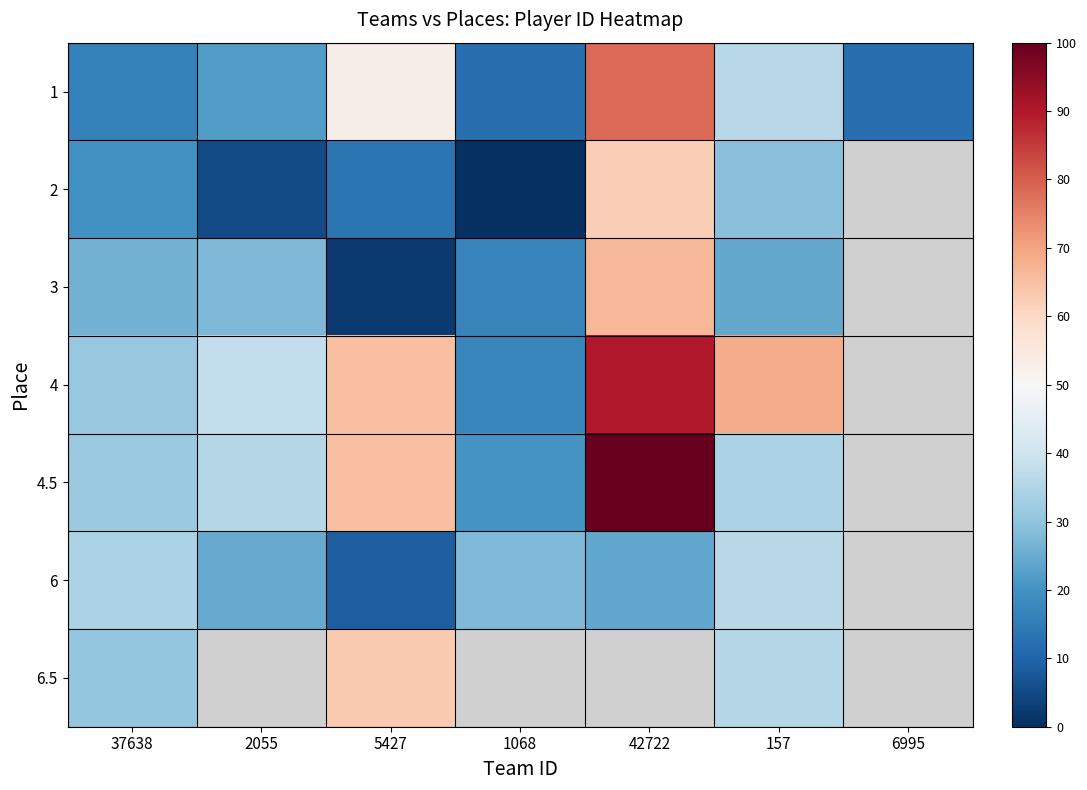

What is the total value across all series at 5427?

270.7